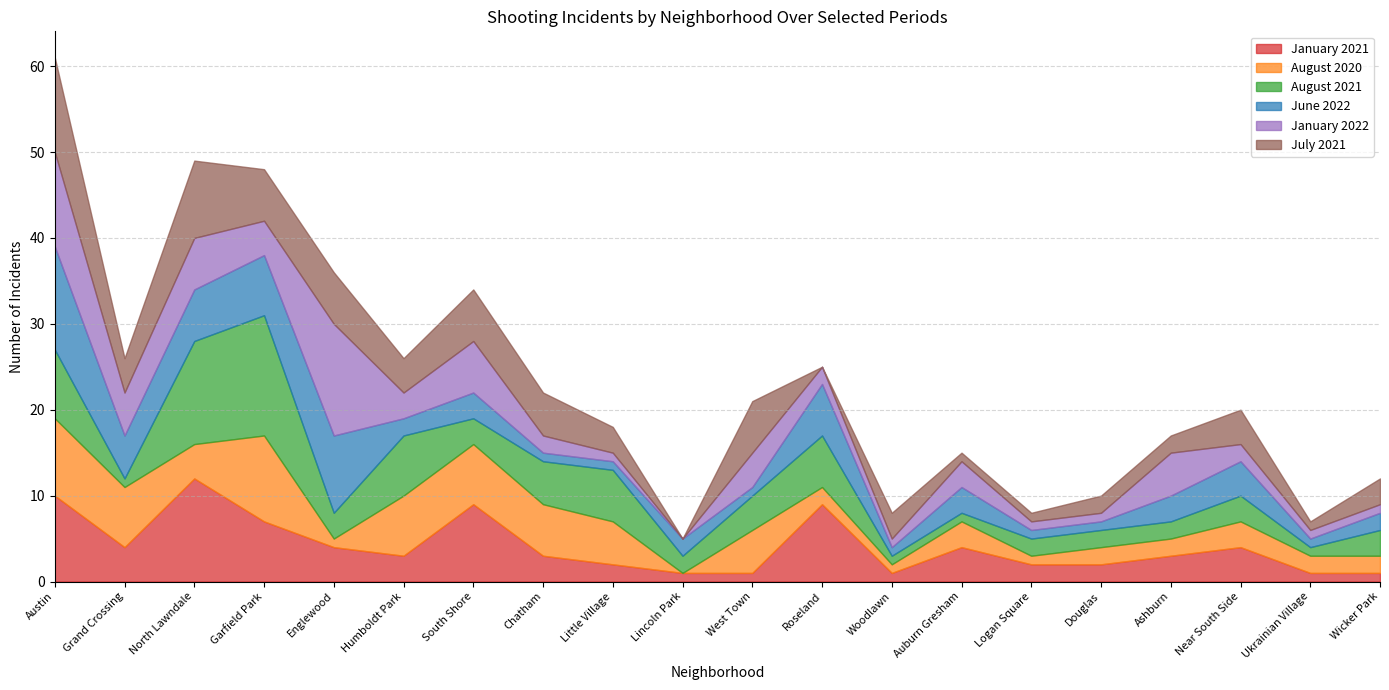

True or false: January 2021 has a value of 4 at Englewood.

True